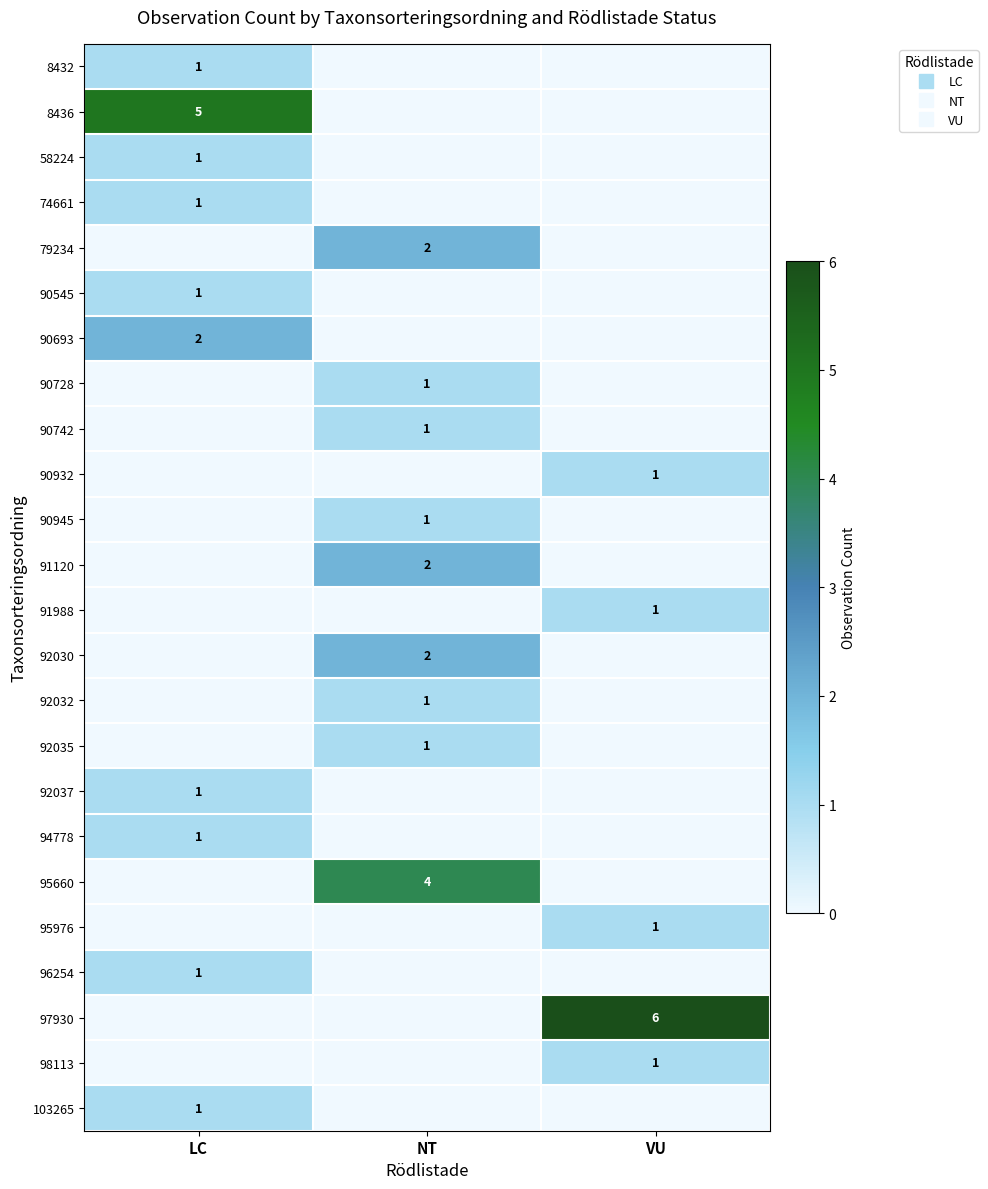

Is the value of 95976 at NT greater than the value of 90693 at NT?

No